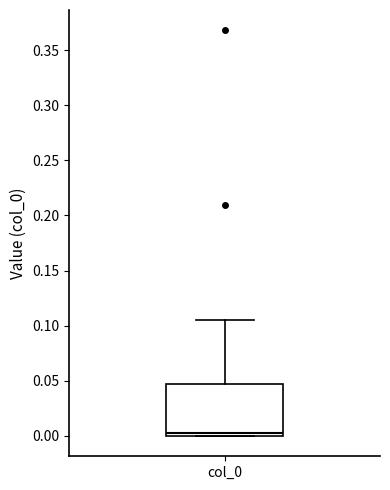

Read this box plot against the y-axis: the position of the median line, the range covered by the box, and the ends of both whiskers. The values are not printed on the chart, so give them approximately, as read against the axis.

median 0.000 (just above the box's lower edge), box 0.000 to 0.045, whiskers 0.000 to 0.105